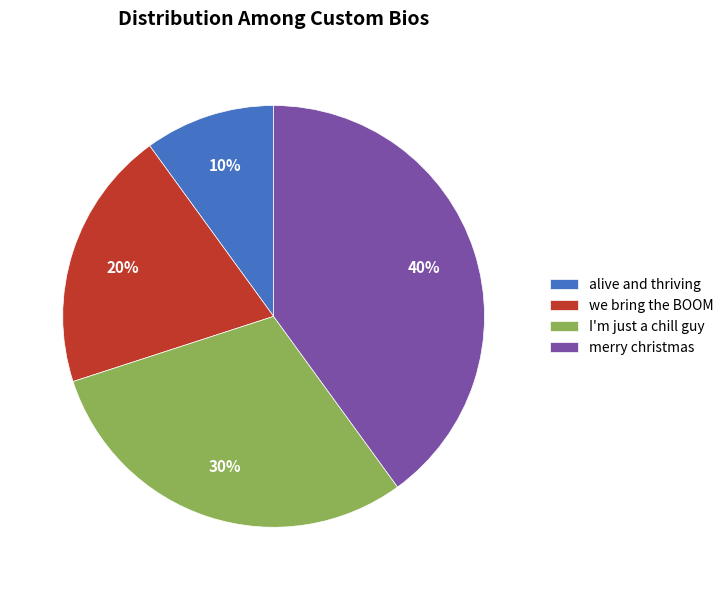

True or false: merry christmas accounts for 40% of the total.

True